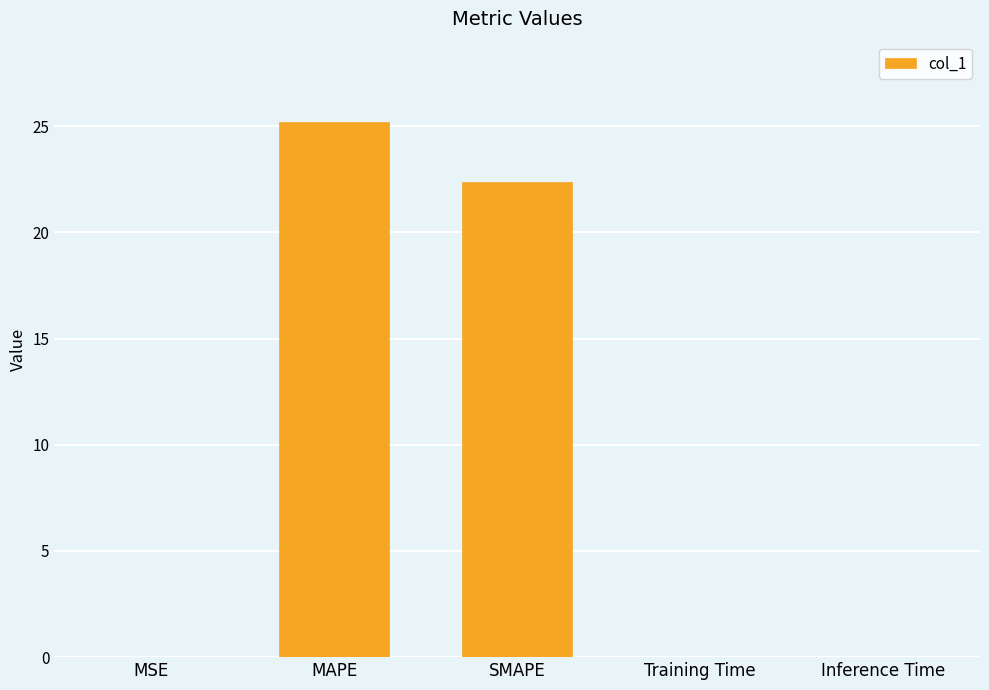

What is the maximum value shown in the chart?

25.2